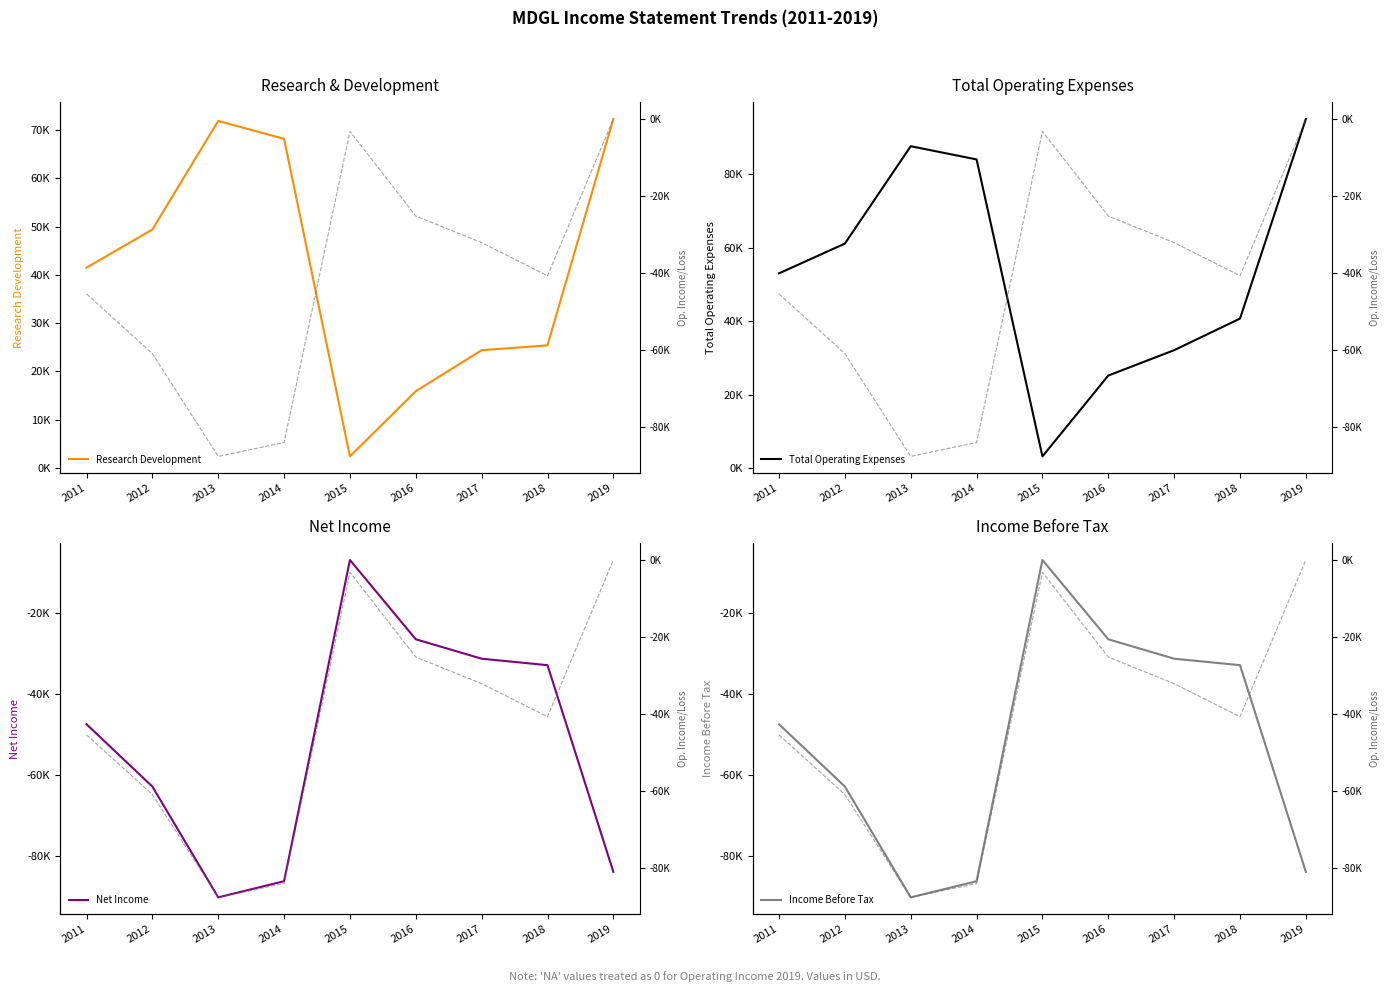

The value of Income Before Tax at 2011 is -81114. True or false?

False